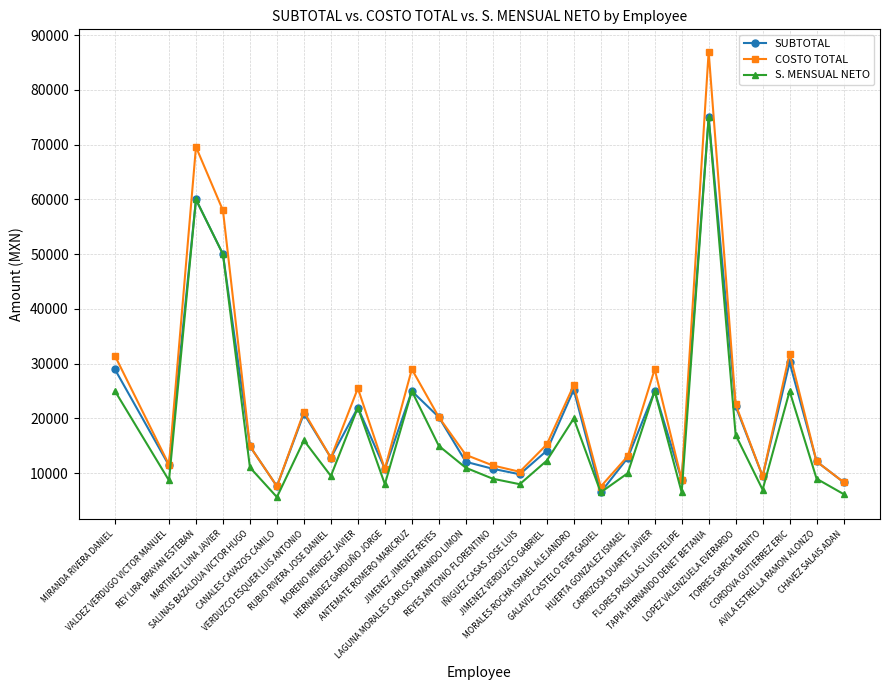

How many distinct data groups are displayed?

3